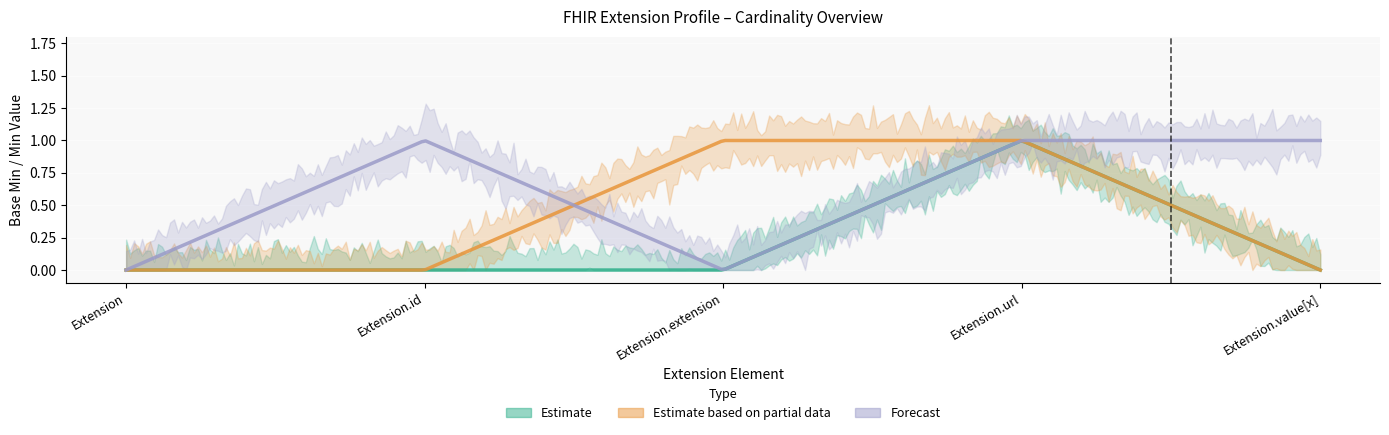

The Forecast series shows -1 at Extension. True or false?

False